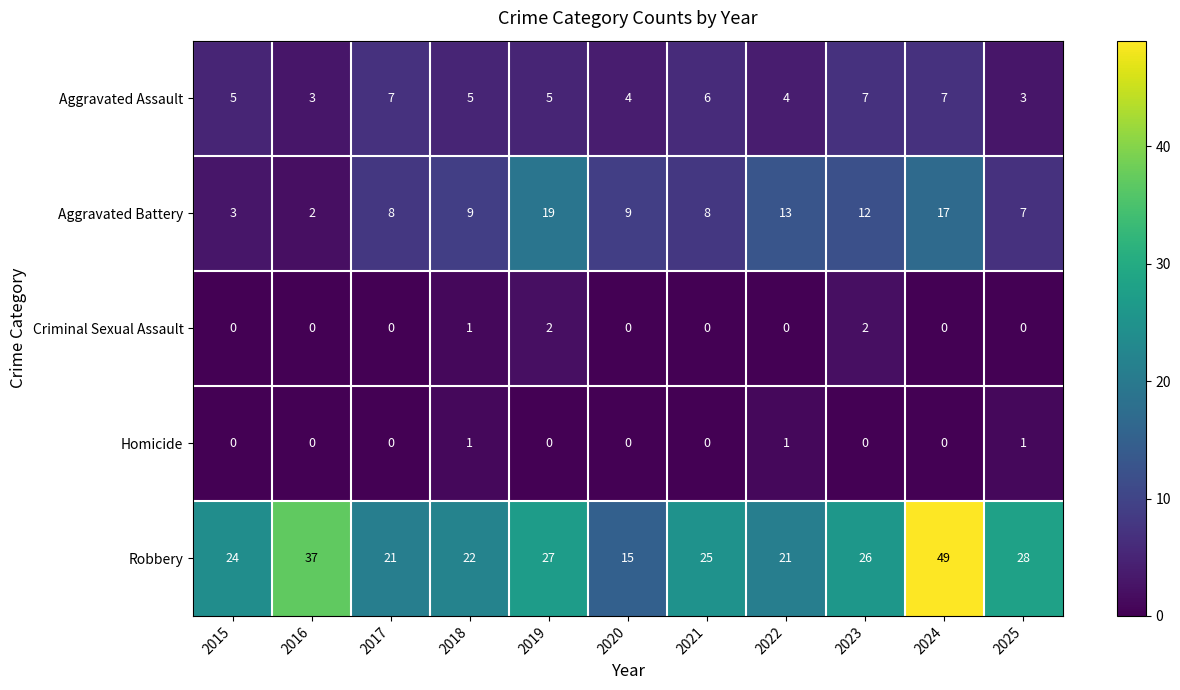

What is the total value across all series at 2022?

39